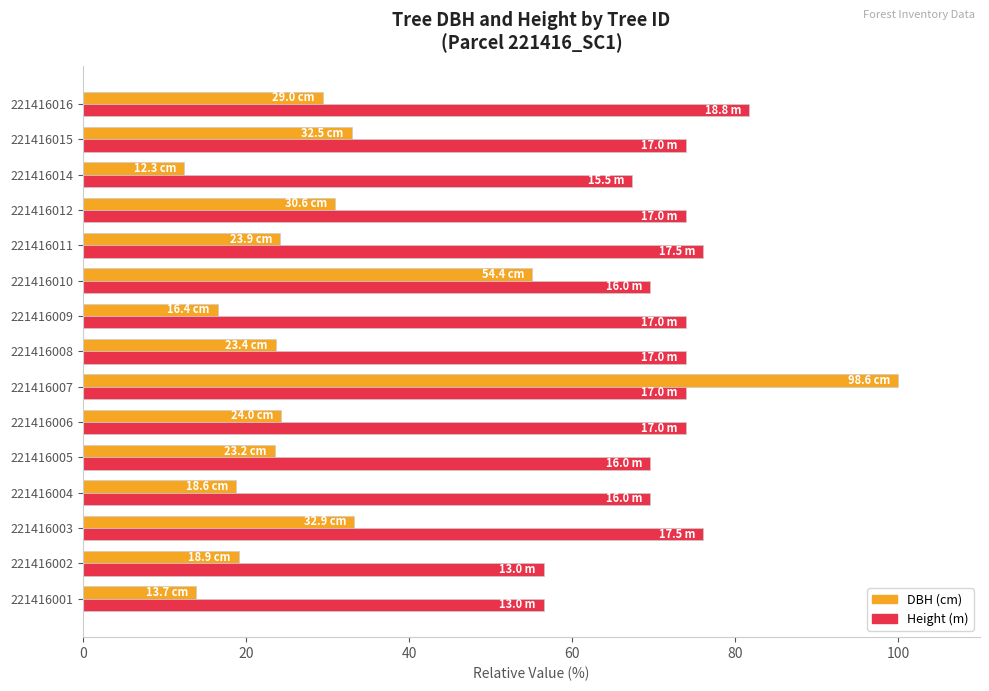

Which series has the largest total across all categories?

Height (m)